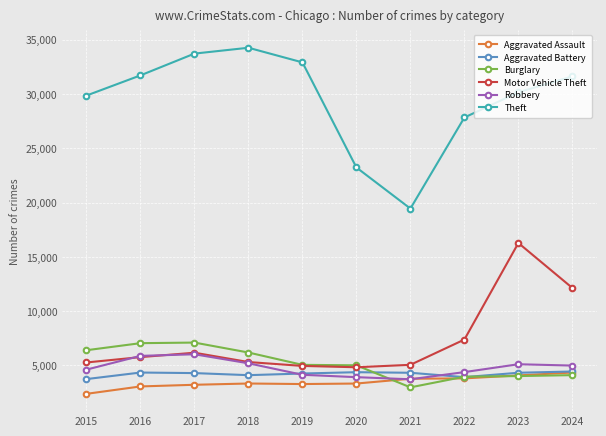

What is the value of the Robbery point at the 8th from the left?

4388